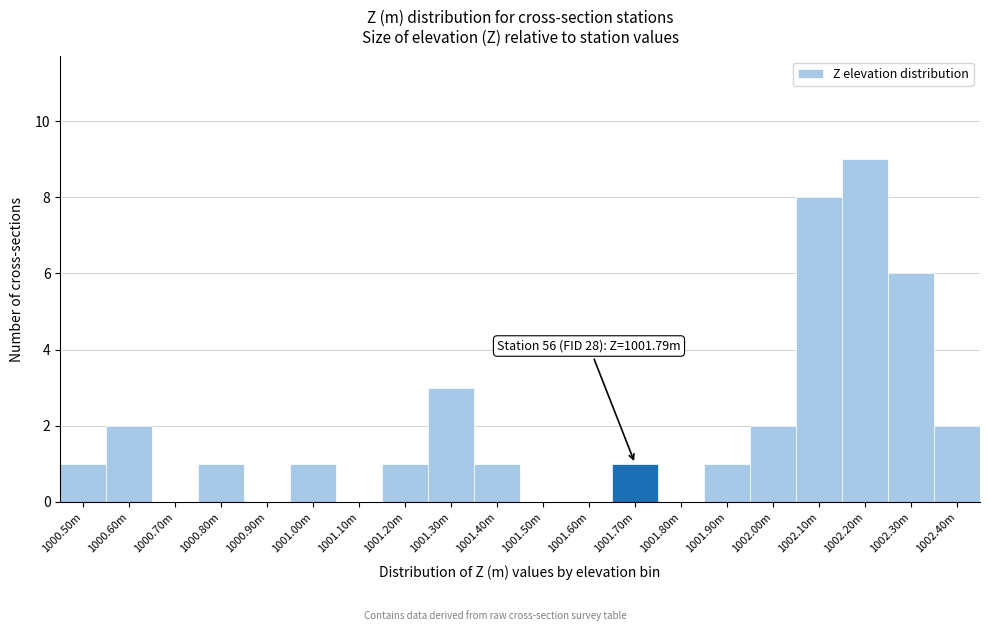

Reading left to right, list all the values displayed in this chart.

1000.50m=1	1000.60m=2	1000.70m=0	1000.80m=1	1000.90m=0	1001.00m=1	1001.10m=0	1001.20m=1	1001.30m=3	1001.40m=1	1001.50m=0	1001.60m=0	1001.70m=1	1001.80m=0	1001.90m=1	1002.00m=2	1002.10m=8	1002.20m=9	1002.30m=6	1002.40m=2